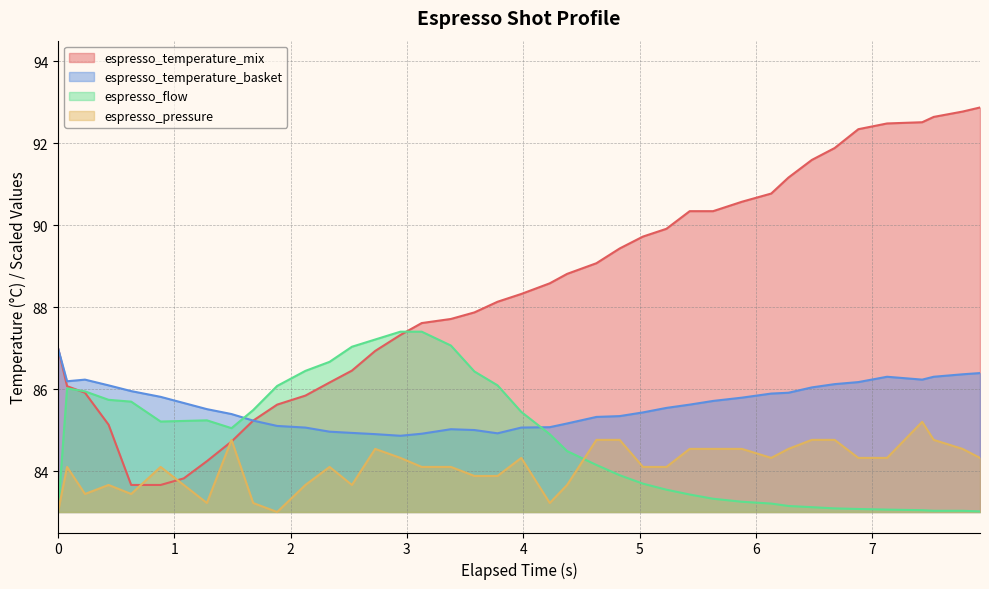

True or false: espresso_flow and espresso_temperature_basket intersect in this chart.

True